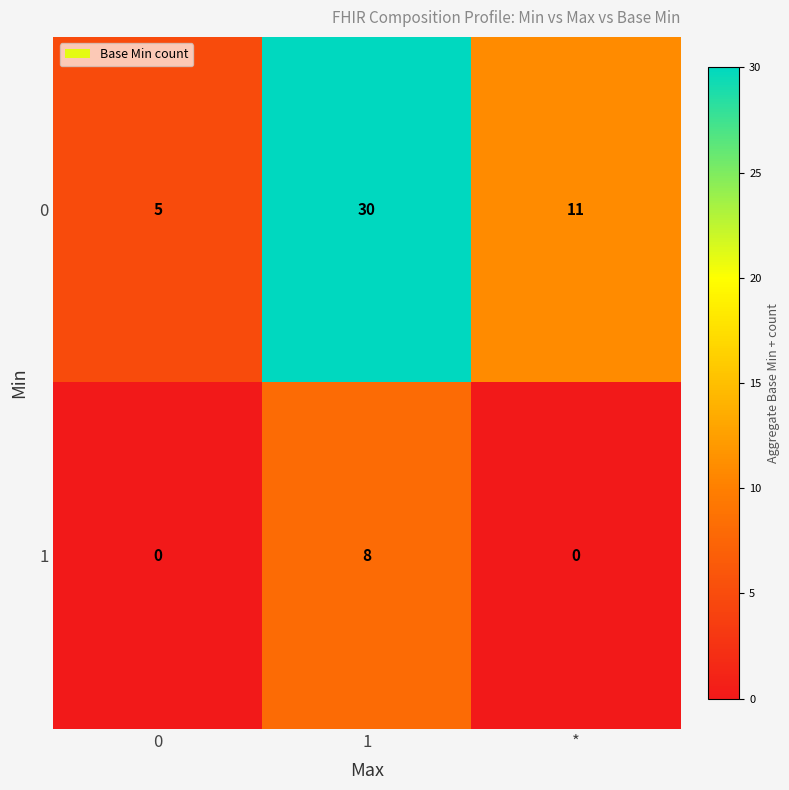

Rank the series by their maximum value, from highest to lowest.

0, 1